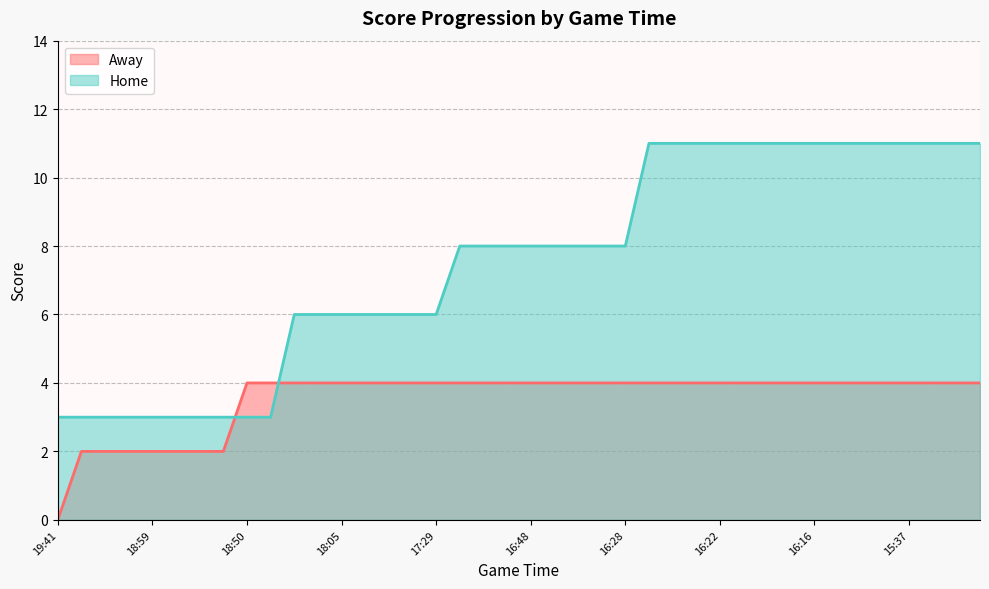

What is the difference between the Home values at 17:29 and 15:37?

5